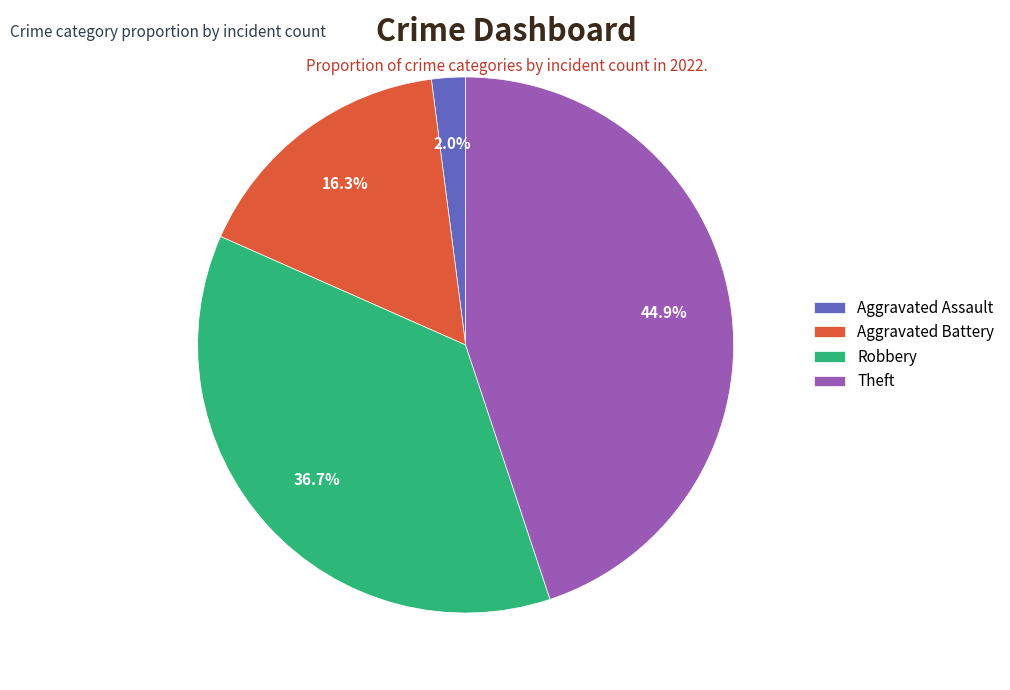

Is it true that Aggravated Battery is 30% of the pie?

False